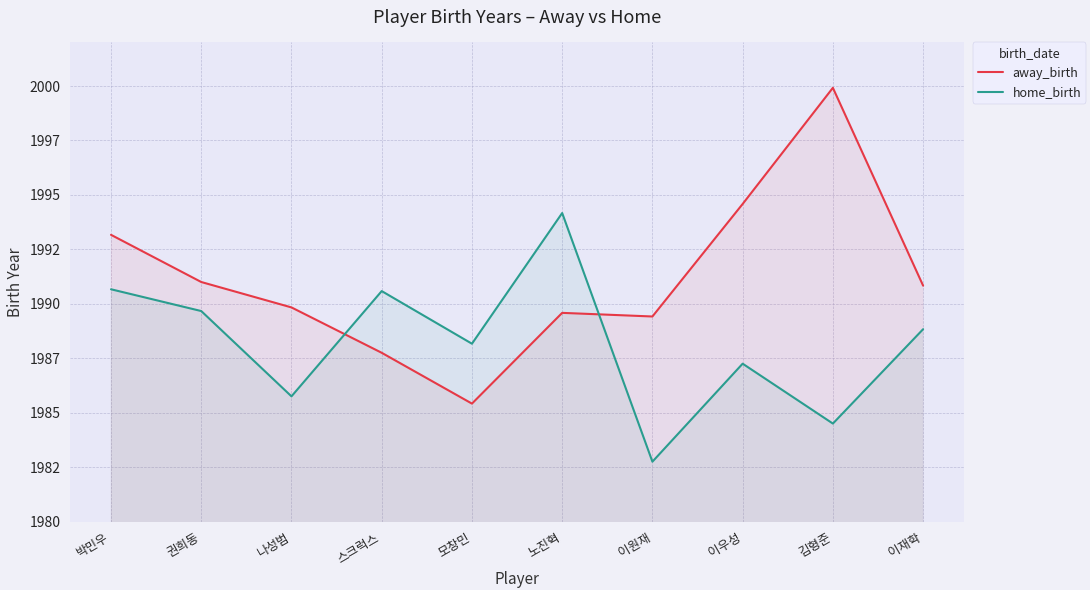

What is the difference between the highest and lowest values at 권희동?

1.3